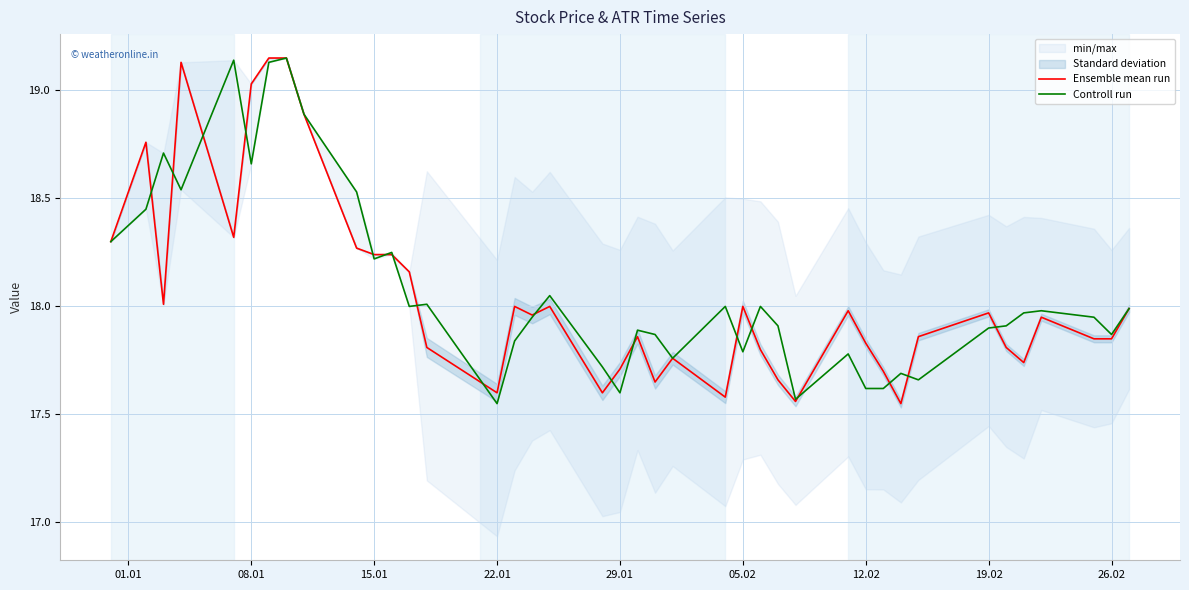

List the series in order of their peak value, highest first.

Ensemble mean run, Controll run